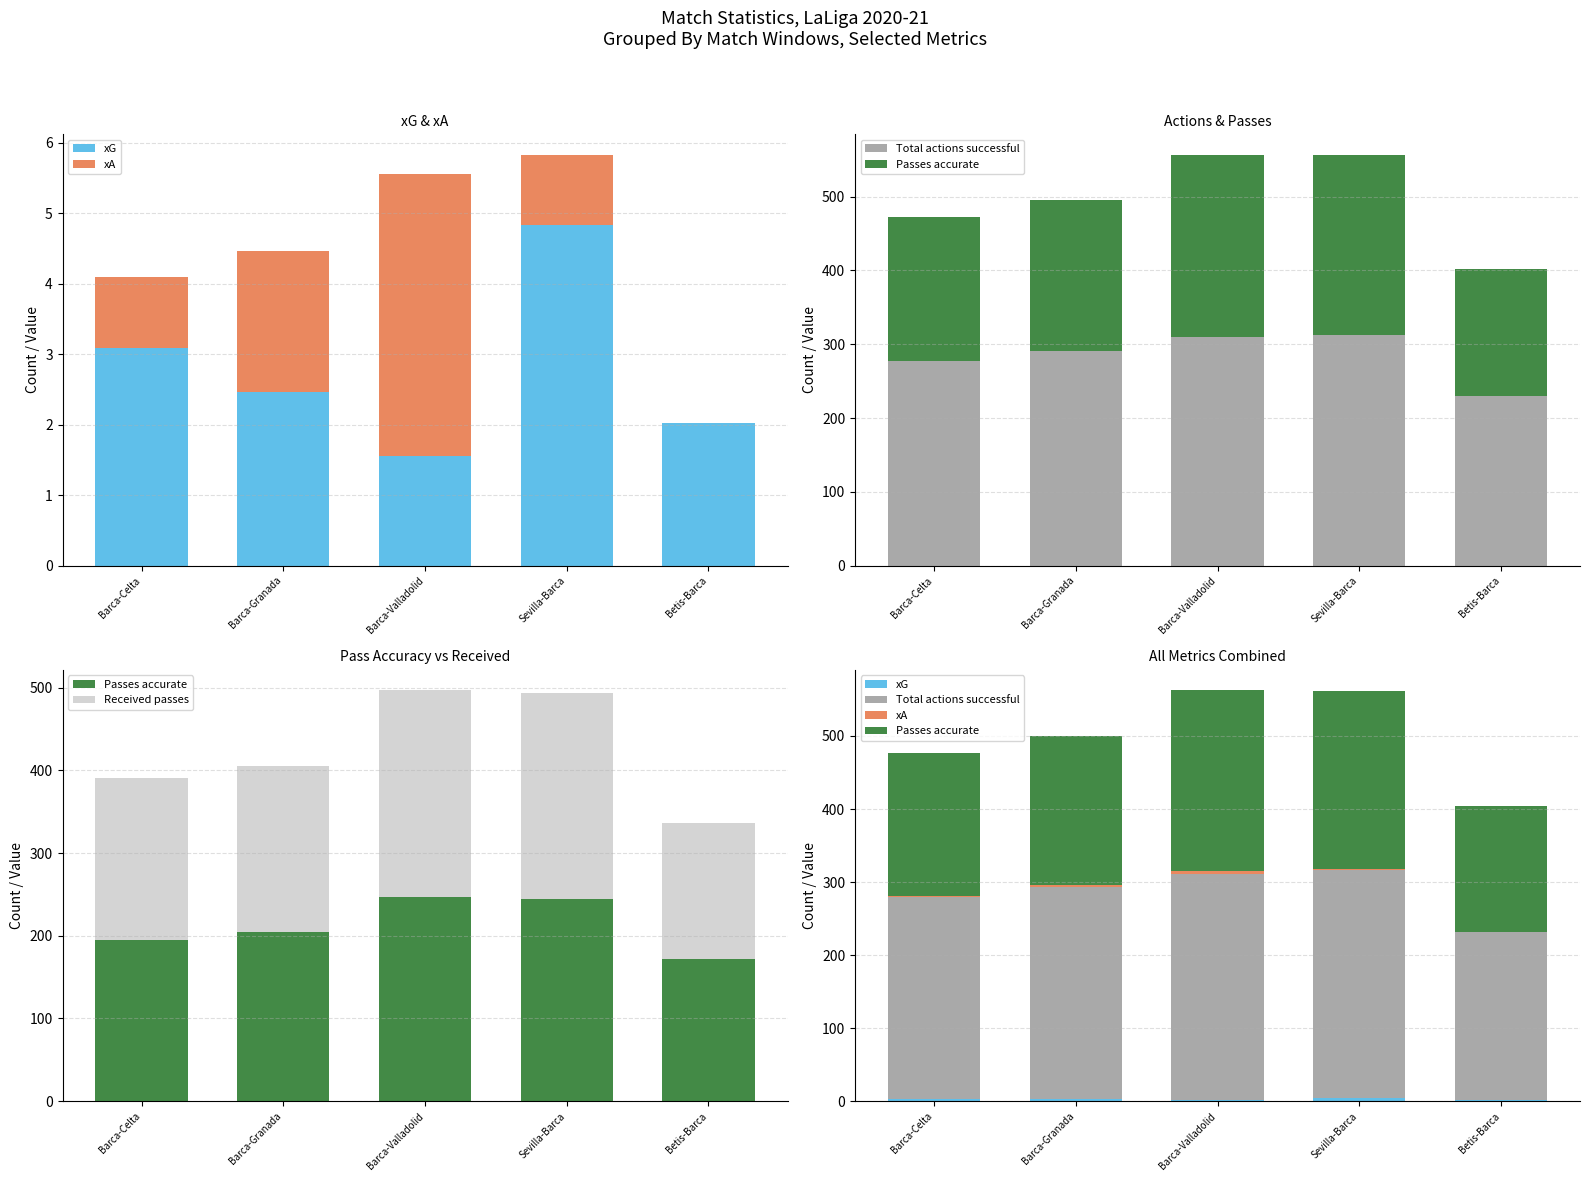

How many groups of bars are there?

5